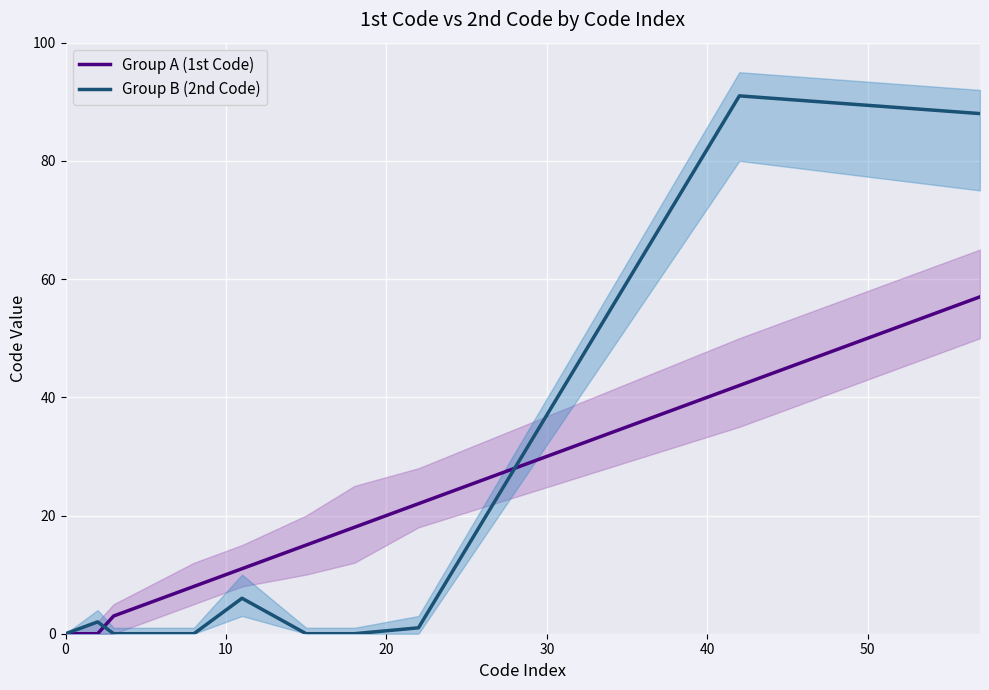

At how many categories does at least one series exceed 82?

2